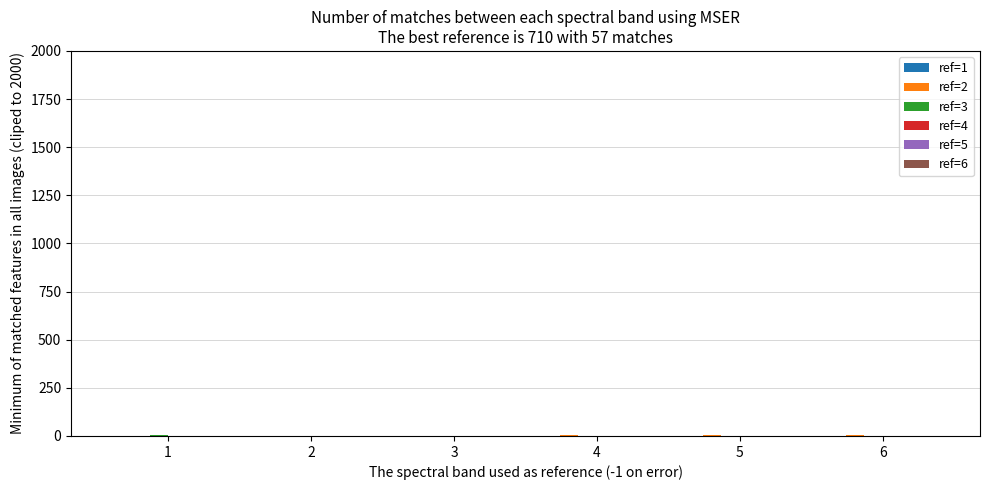

Which series has the widest spread of values?

ref=2